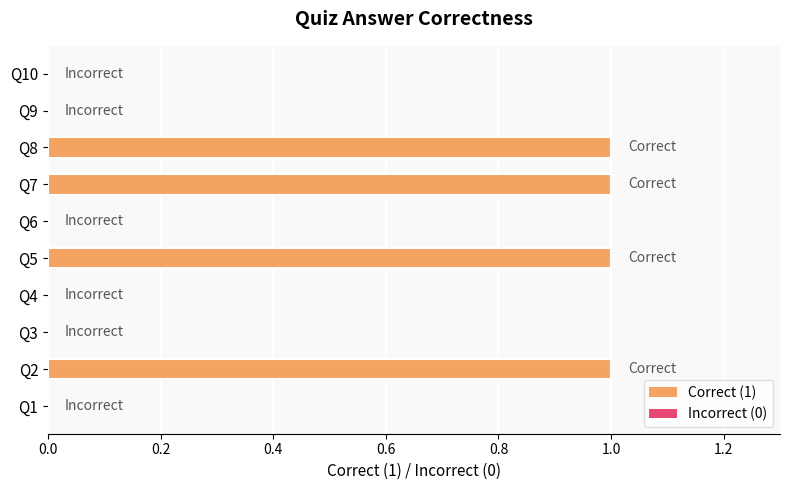

Is it true that the value at Q5 is 0?

False